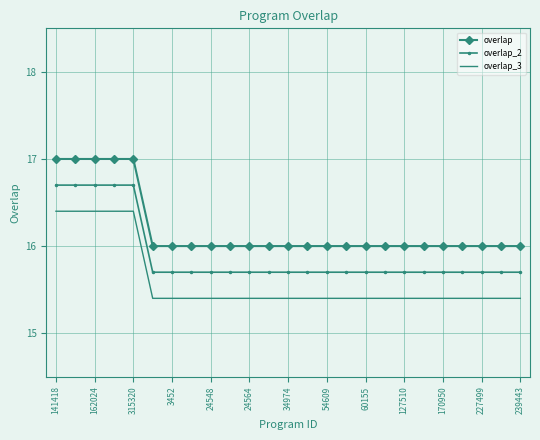

What is the difference between the maximum and minimum values in the overlap_3 series?

1.0